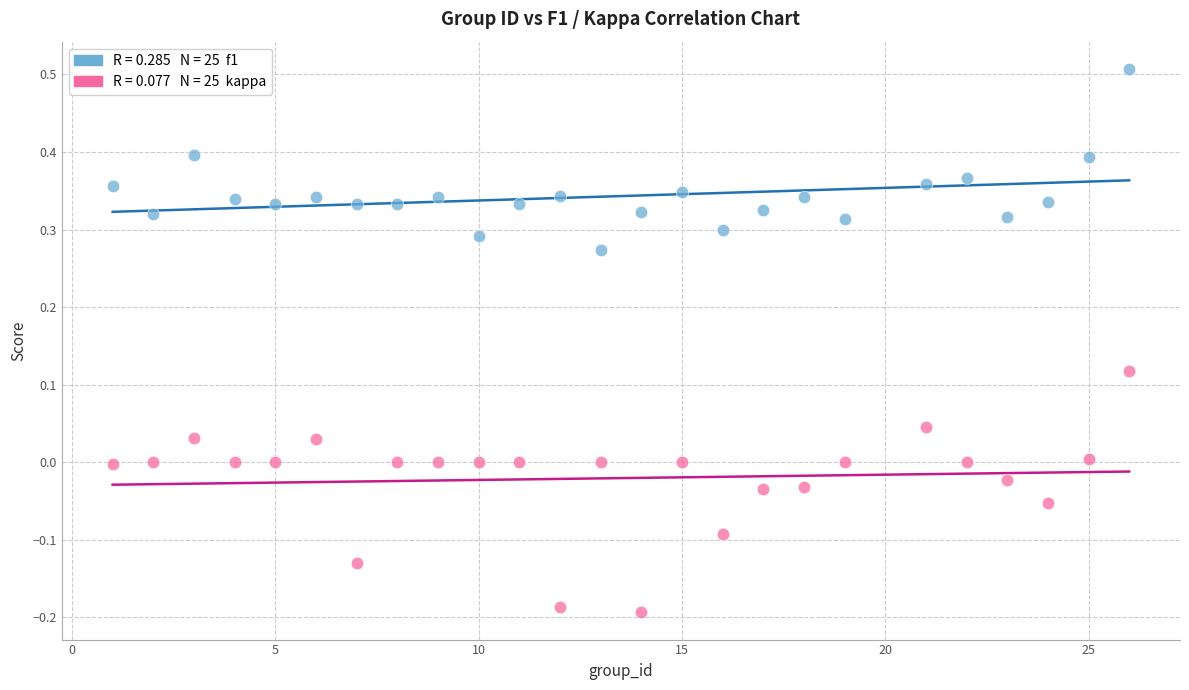

Across all data points, what is the range of Y values (max minus min)?

0.7